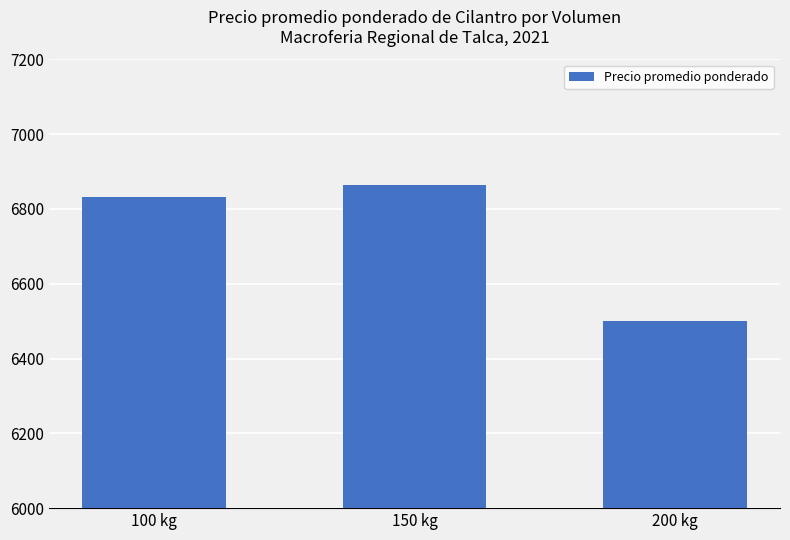

What is the label of the 2nd bar from the left?

150 kg